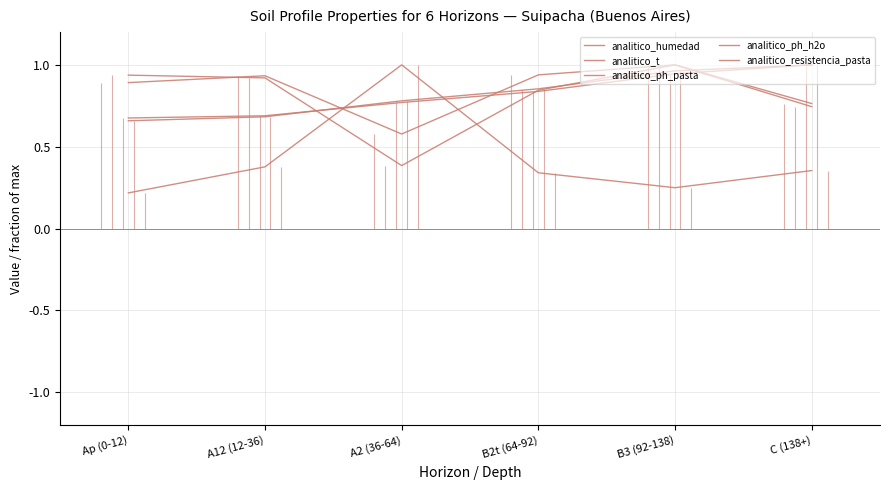

True or false: analitico_humedad and analitico_ph_h2o intersect in this chart.

True